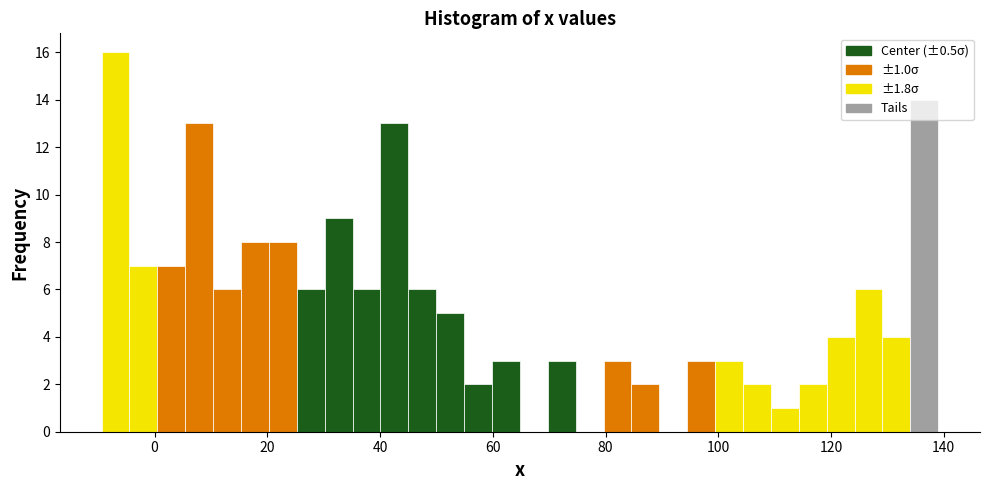

Around what value on the x-axis is the tallest bar? Give the approximate position of its centre, as read against the axis.

-6